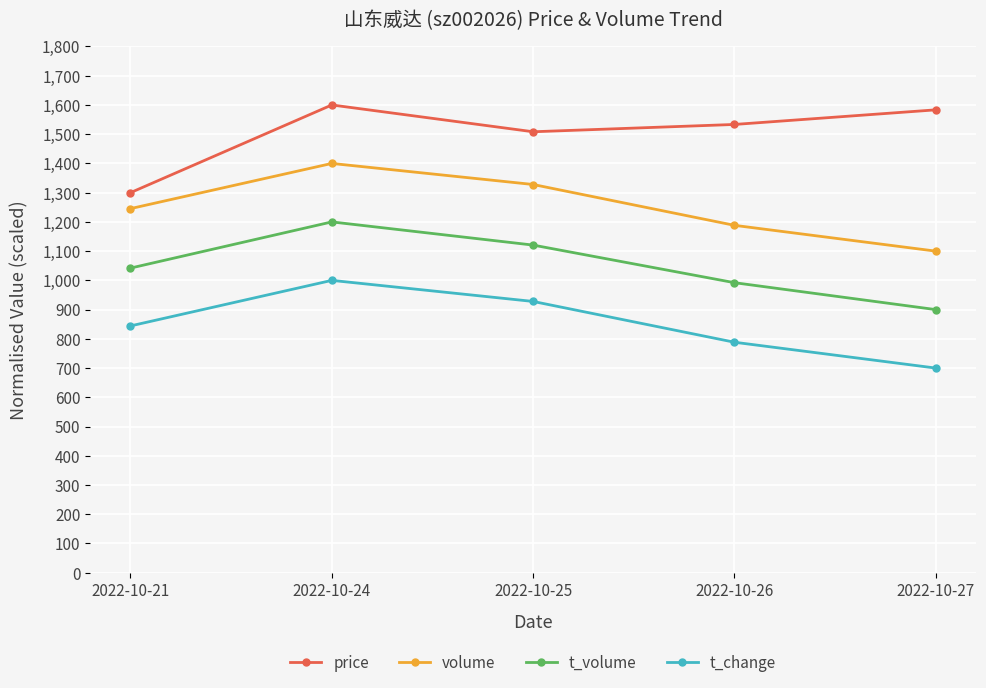

Does the chart display data point markers on the line(s)?

Yes